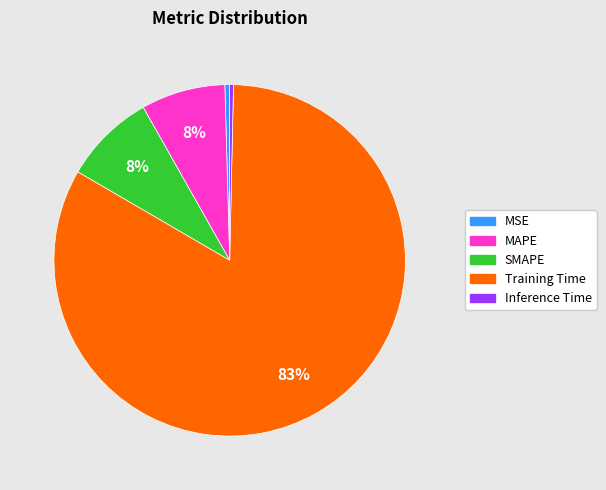

To the nearest percent, what is the combined percentage of MAPE and SMAPE?

16%